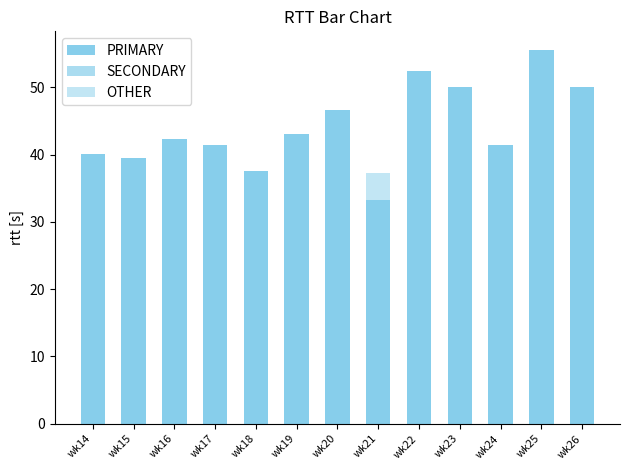

How many bars are there in total?

39